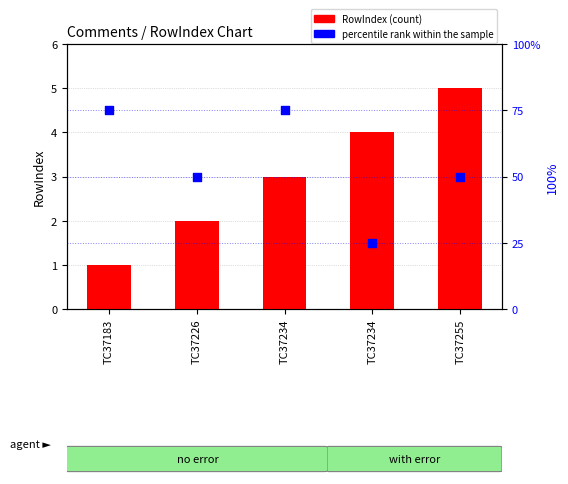

At how many categories does at least one series exceed 34?

4